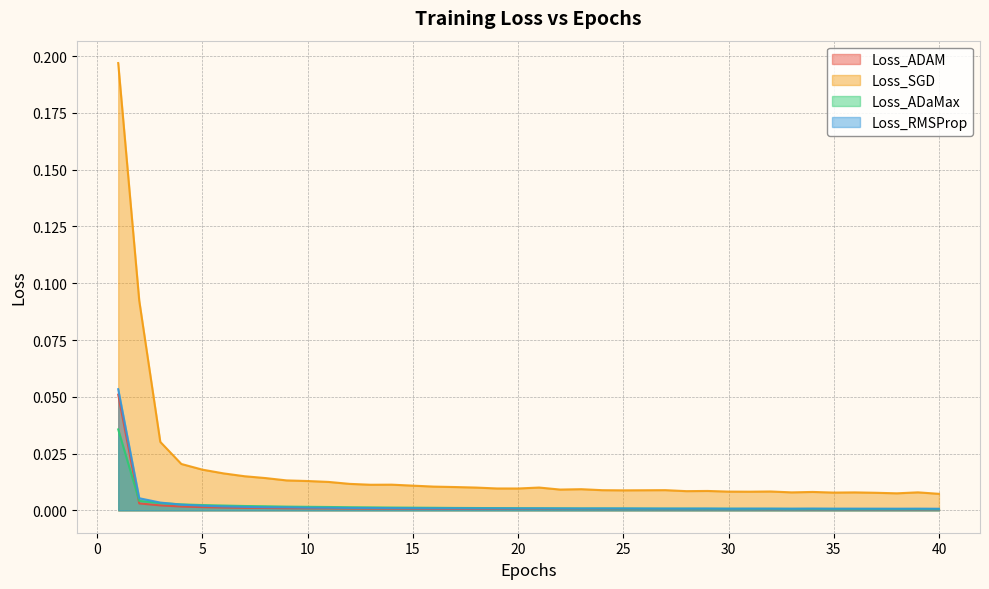

Which series has the largest range (max minus min)?

Loss_SGD